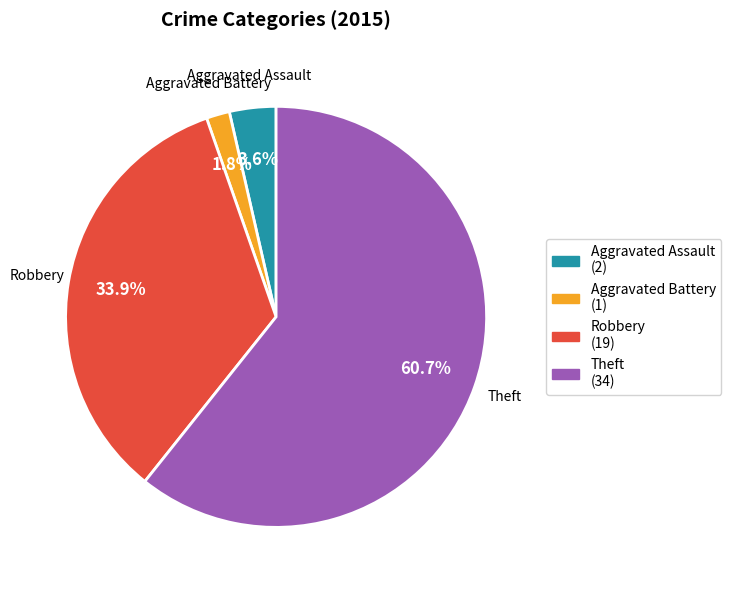

Which slice is the largest?

Theft